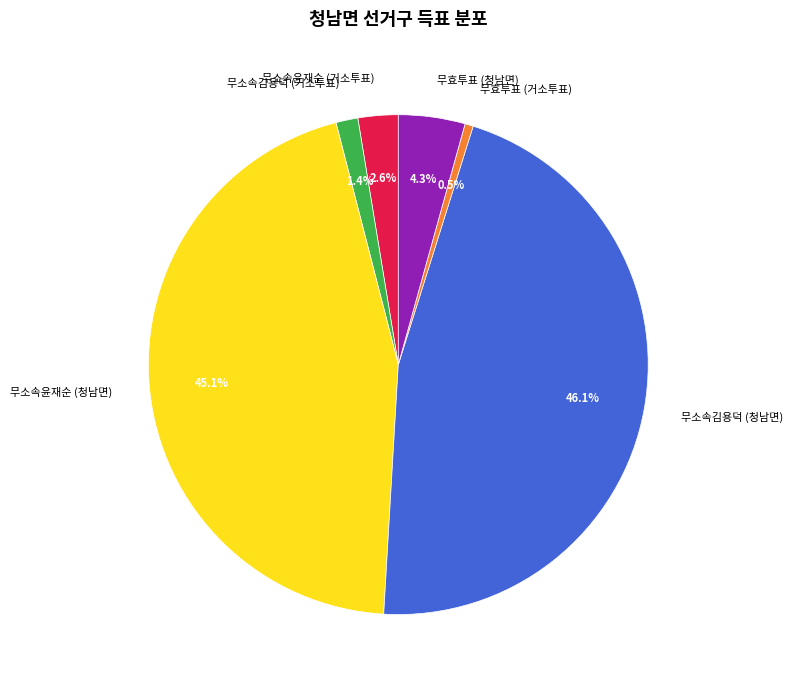

What is the total percentage of 무소속김용덕 (거소투표) and 무소속김용덕 (청남면)?

47.5%